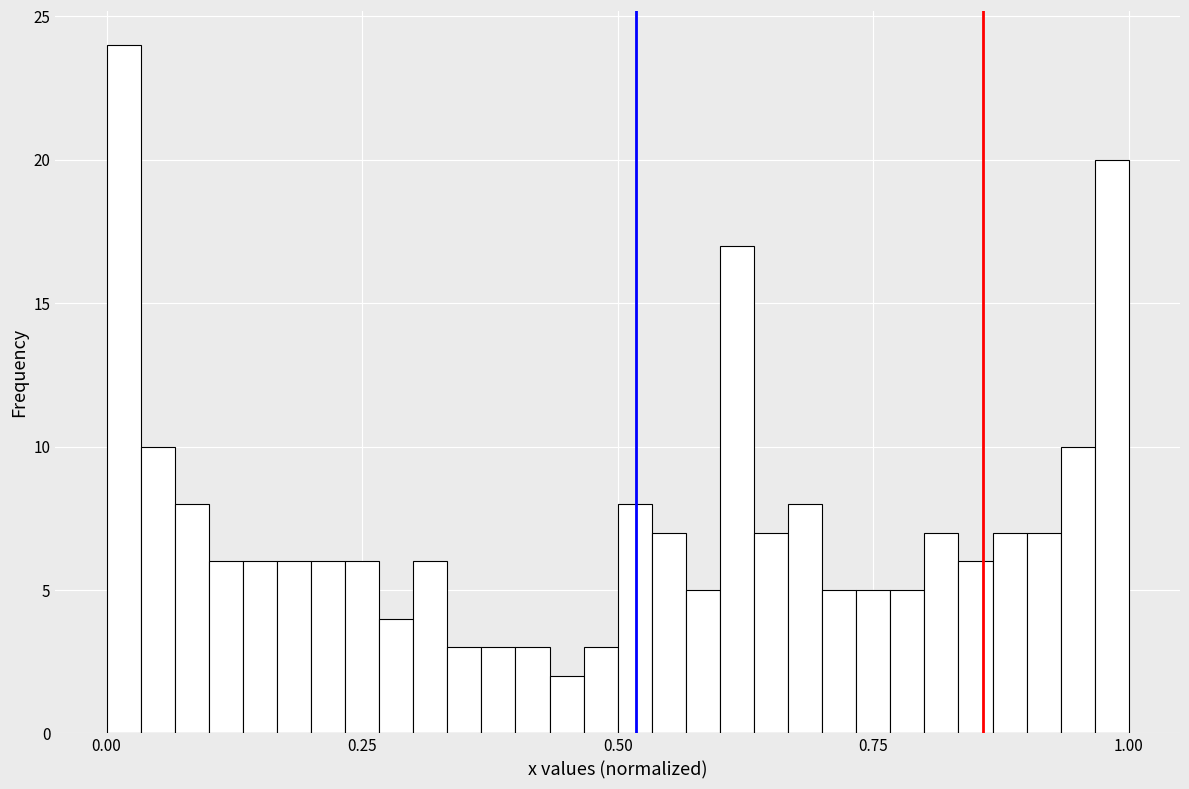

Around what value on the x-axis is the tallest bar? Give the approximate position of its centre, as read against the axis.

0.00